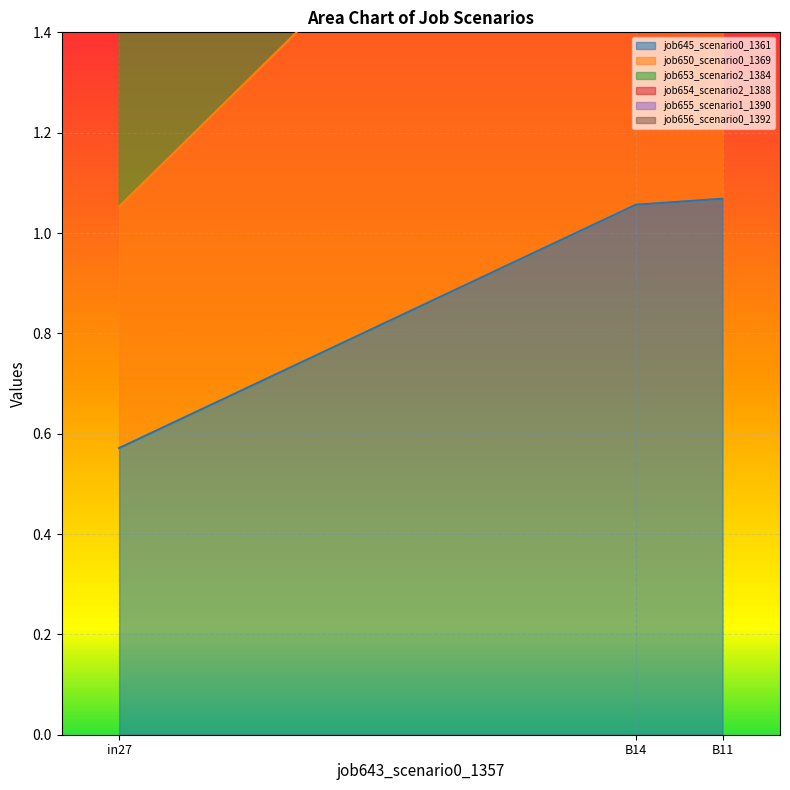

Count the job645_scenario0_1361 values in the range 0 to 1.

1